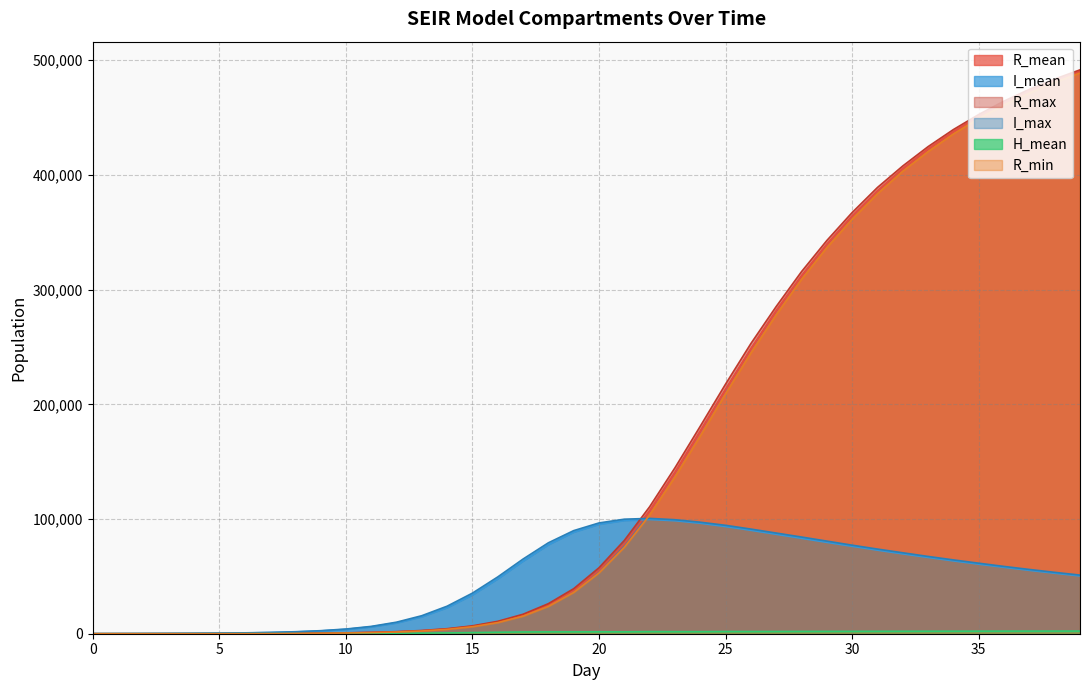

True or false: R_max has a value of 1964.6 at 11.

False